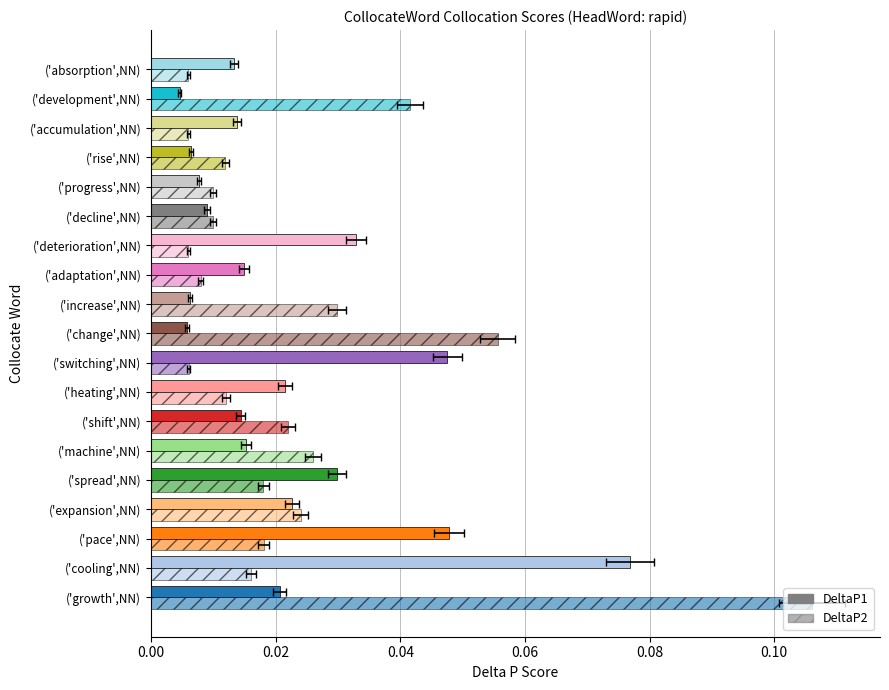

Where is DeltaP1 nearest to the value 0?

('development',NN)